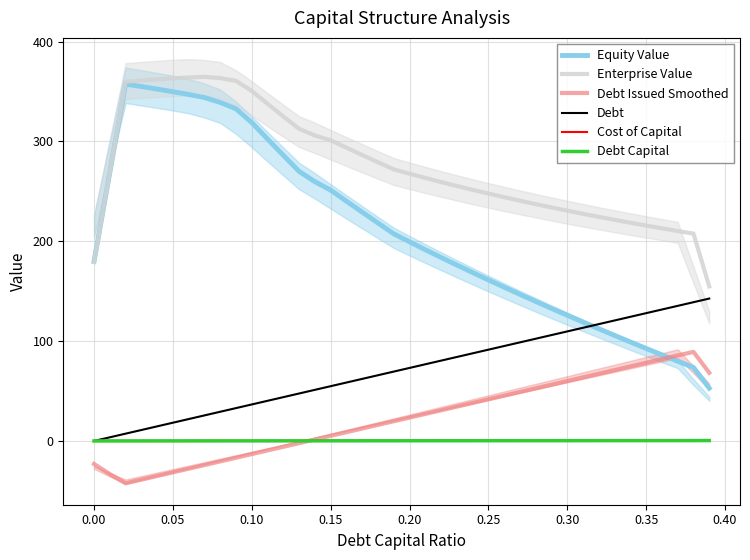

What are all the series names shown in the legend?

Equity Value, Enterprise Value, Debt Issued Smoothed, Debt, Cost of Capital, Debt Capital